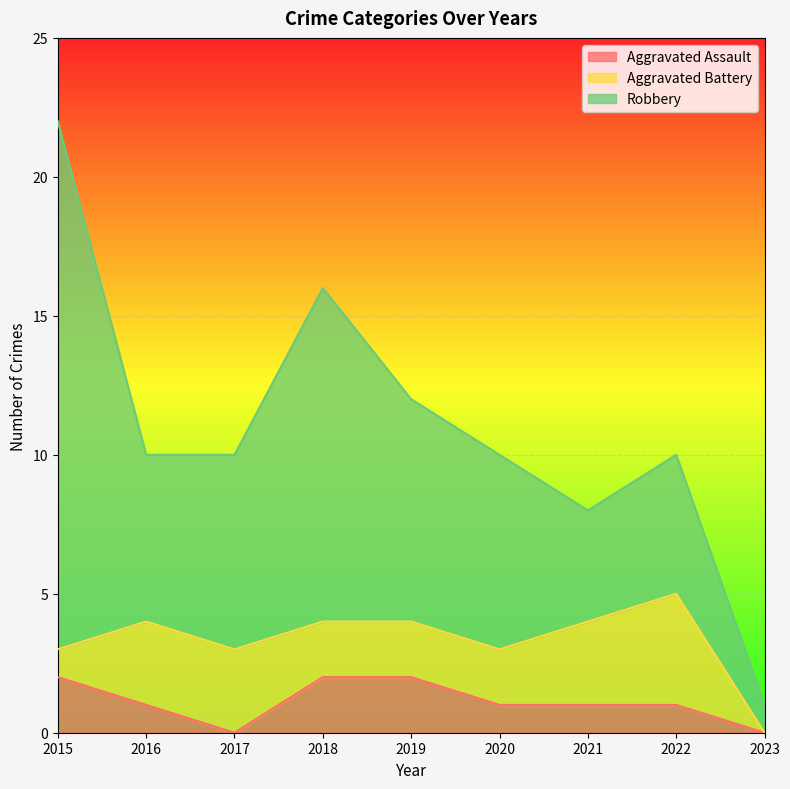

How many values in the Aggravated Assault series exceed 1?

3